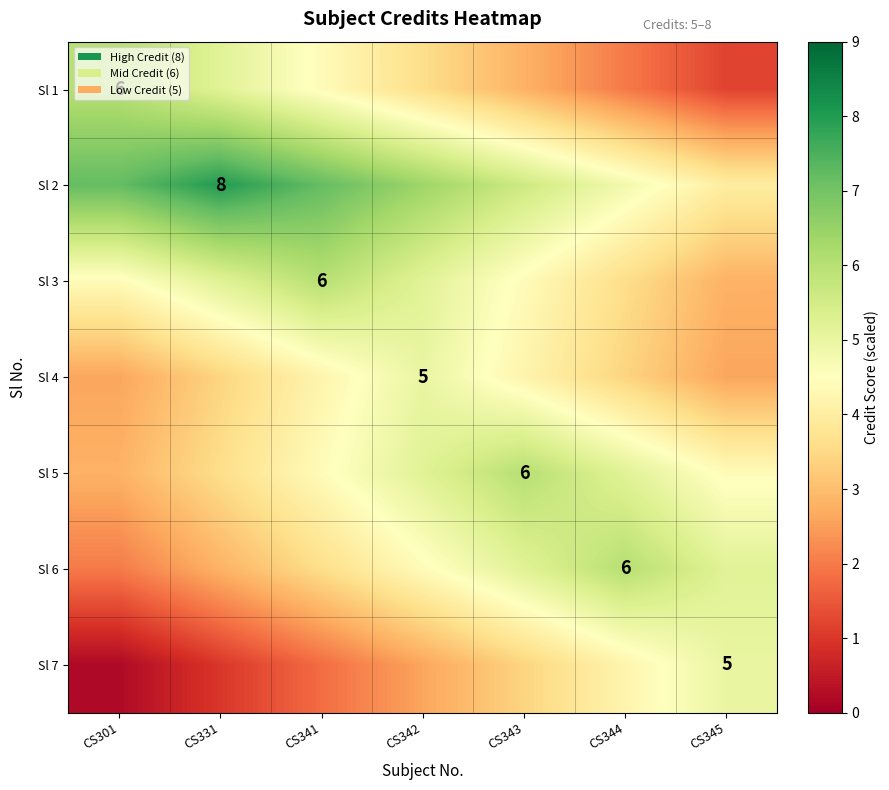

What is the approximate value of Sl 6 at CS345?

5.2